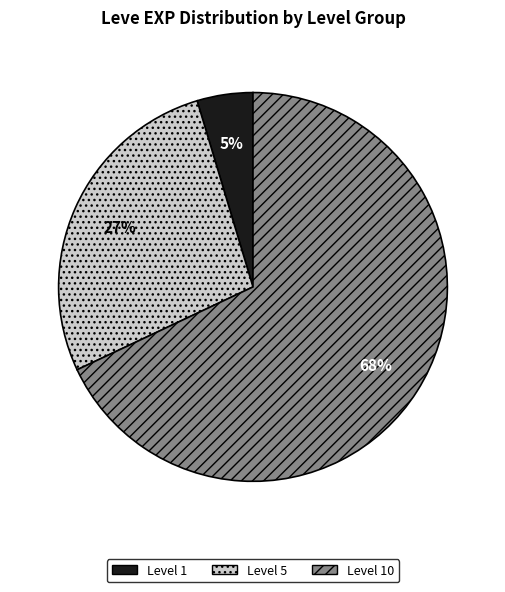

To the nearest percent, what portion does Level 10 represent?

68%